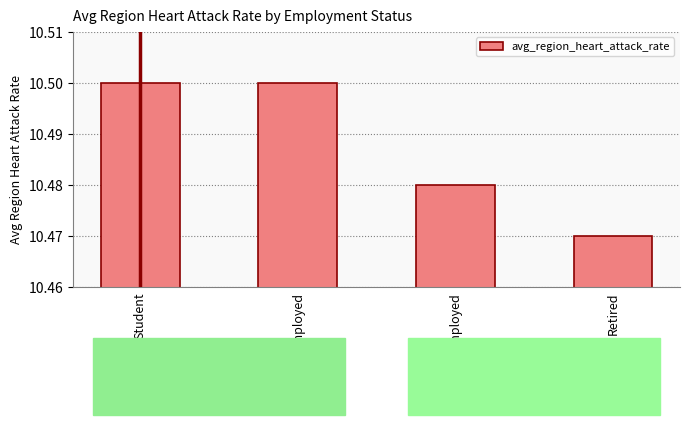

What is the label of the 4th bar from the left?

Retired